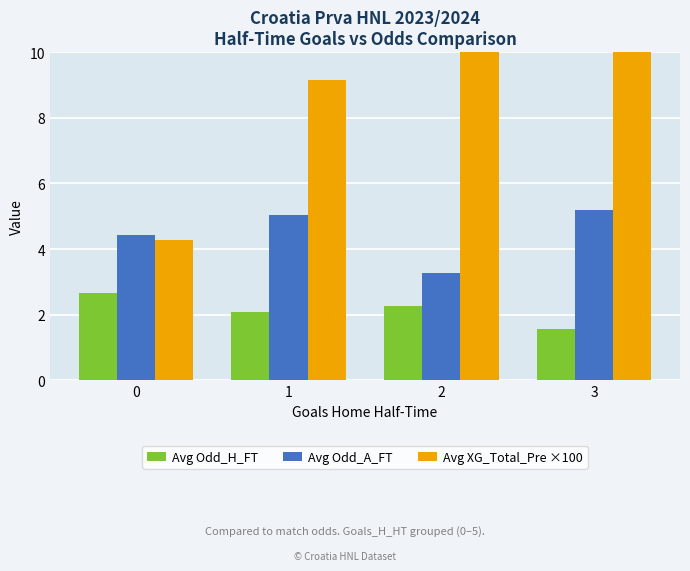

At which label is Avg XG_Total_Pre ×100 closest to 22?

1